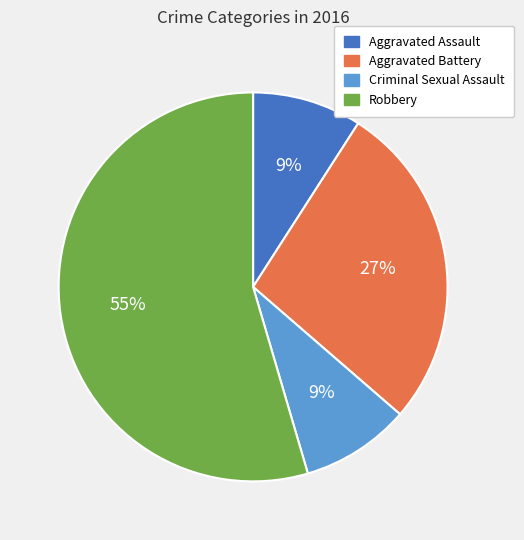

Does Aggravated Battery account for over 50% of the chart?

No